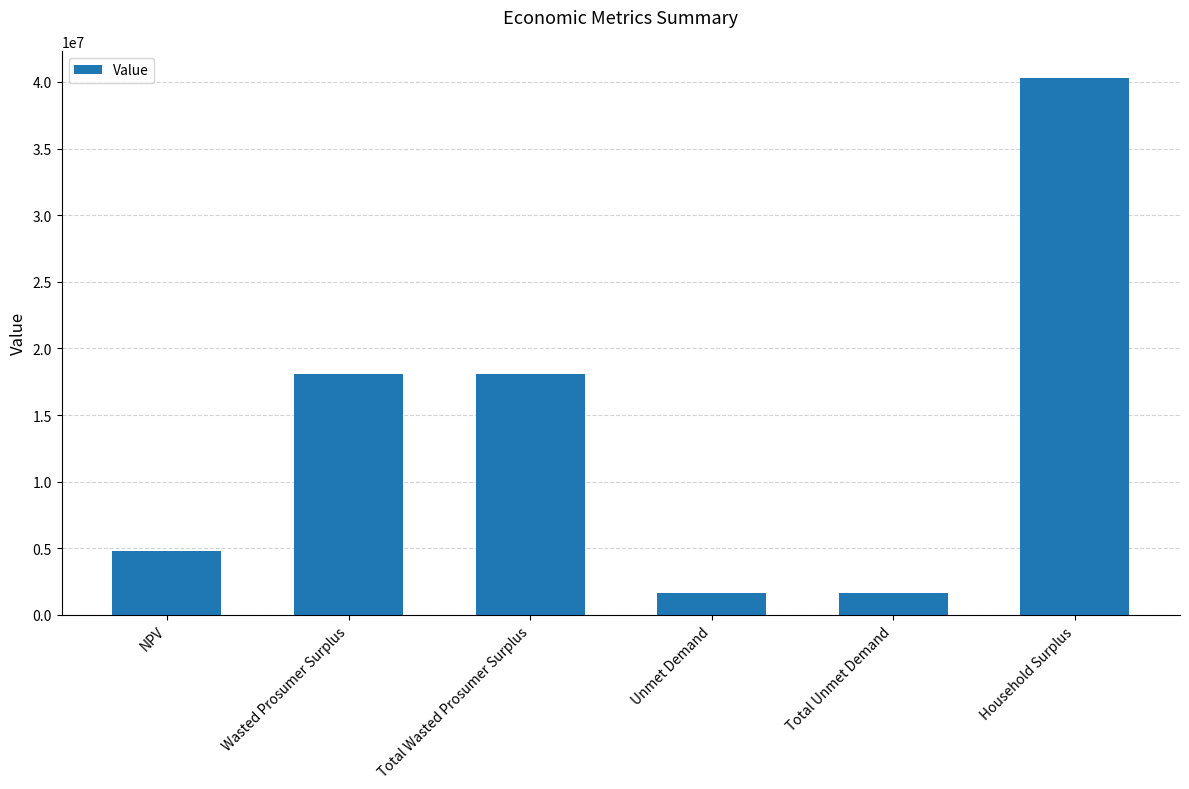

Is it true that the value at Household Surplus is 40323098.9?

True